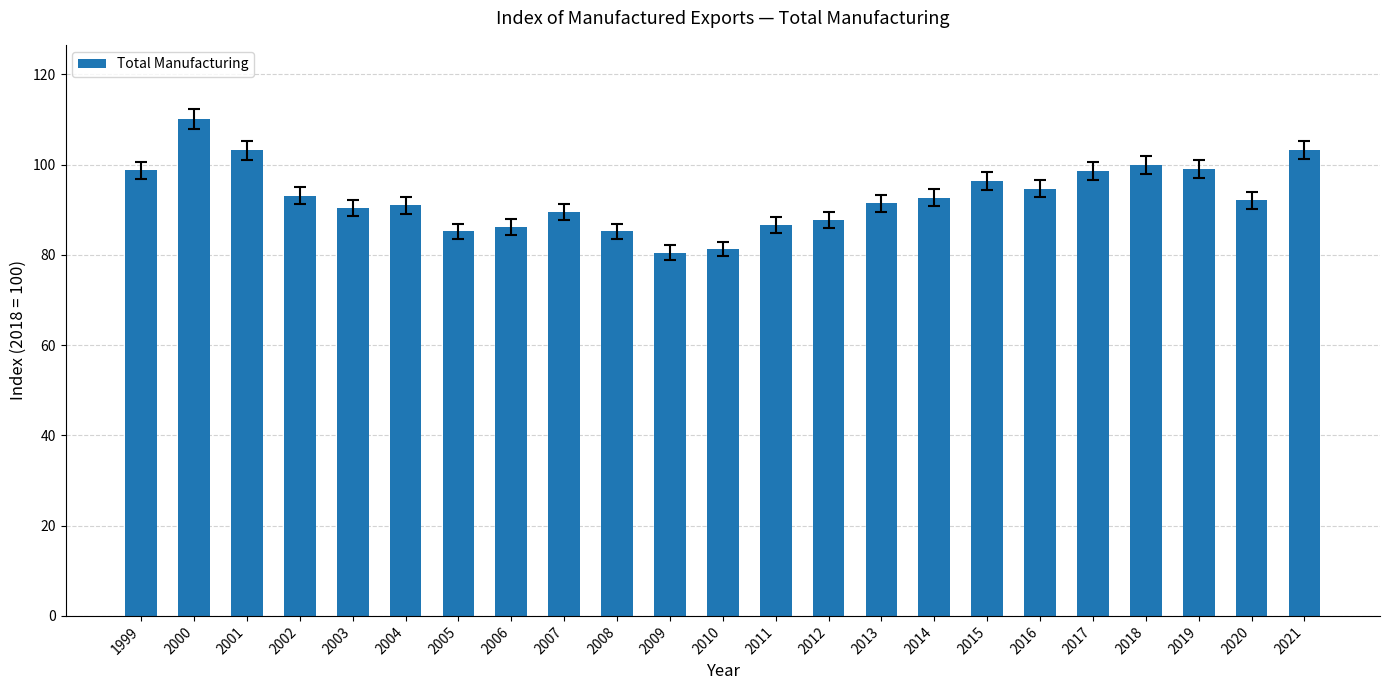

What is the change in value from 2011 to 2016?

+8.1